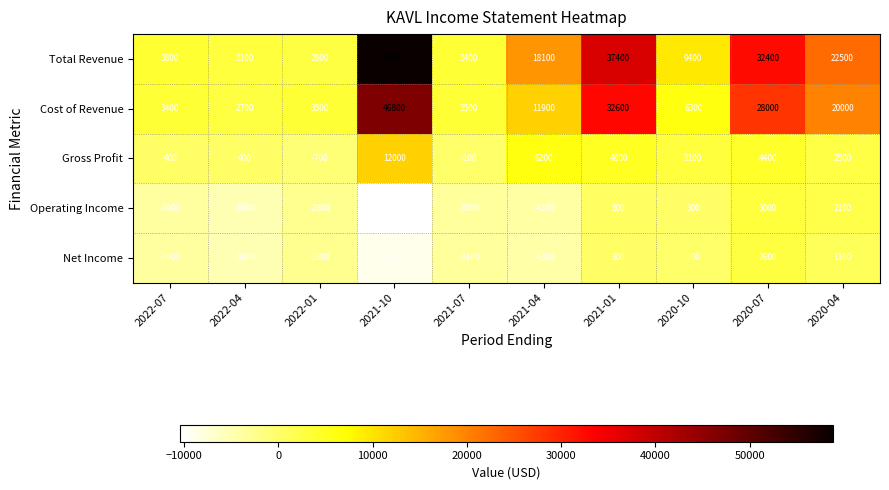

What is the average value of the Cost of Revenue series?

15870